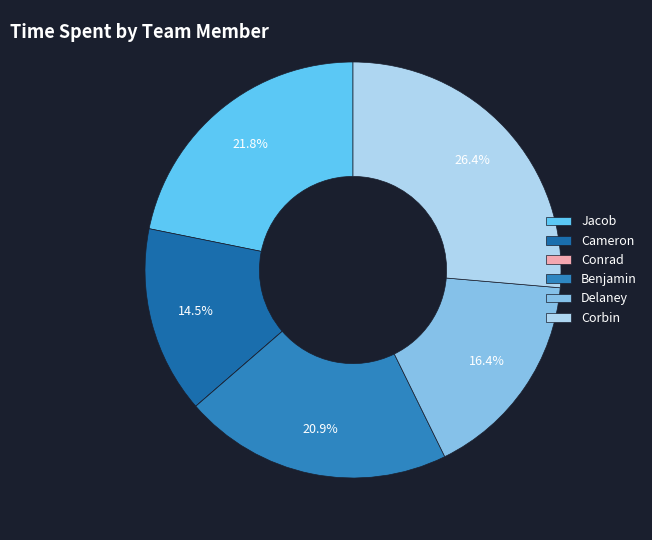

What is the smallest slice in the pie chart?

Conrad